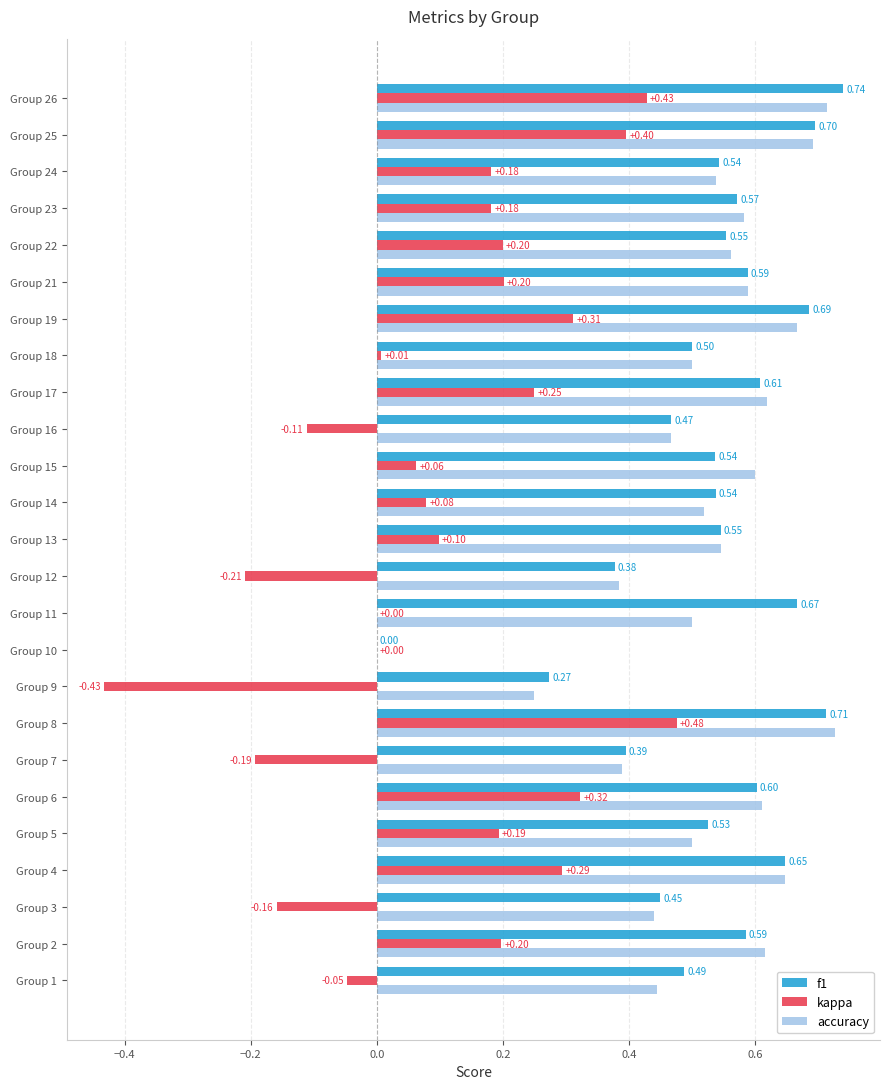

How many data points does each series have?

25